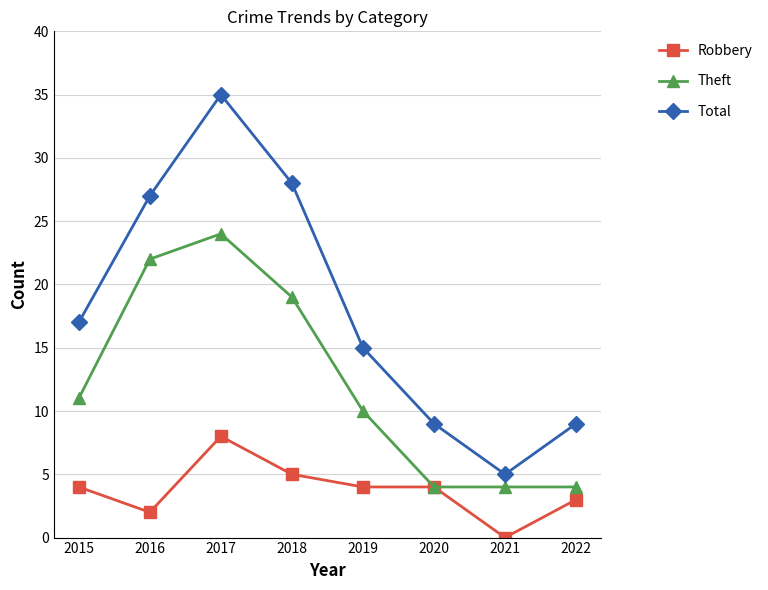

What is the difference between the maximum and second lowest values in the Theft series?

20